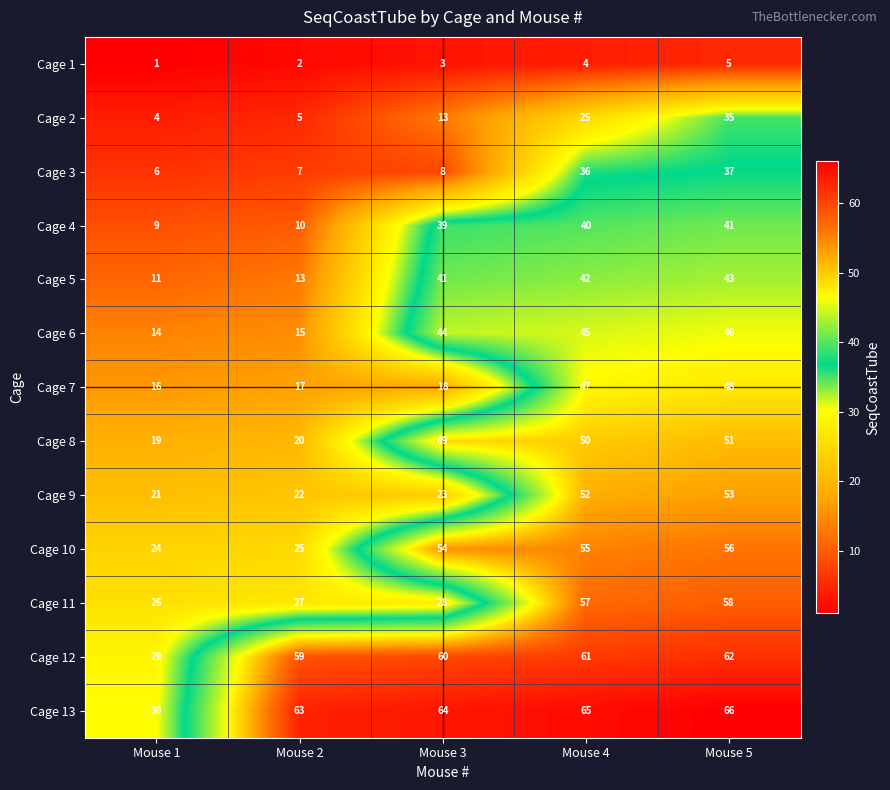

Which category has the highest value across all series?

Mouse 5